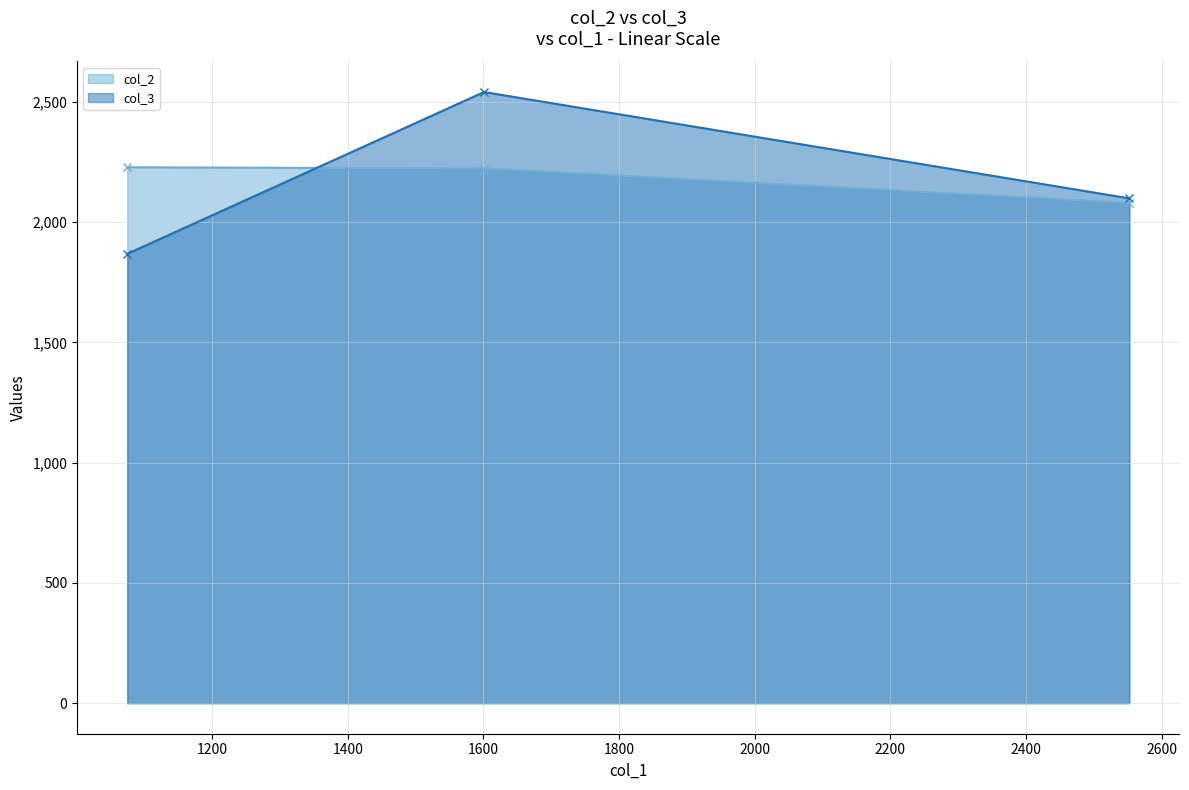

How many lines are shown in the chart?

2